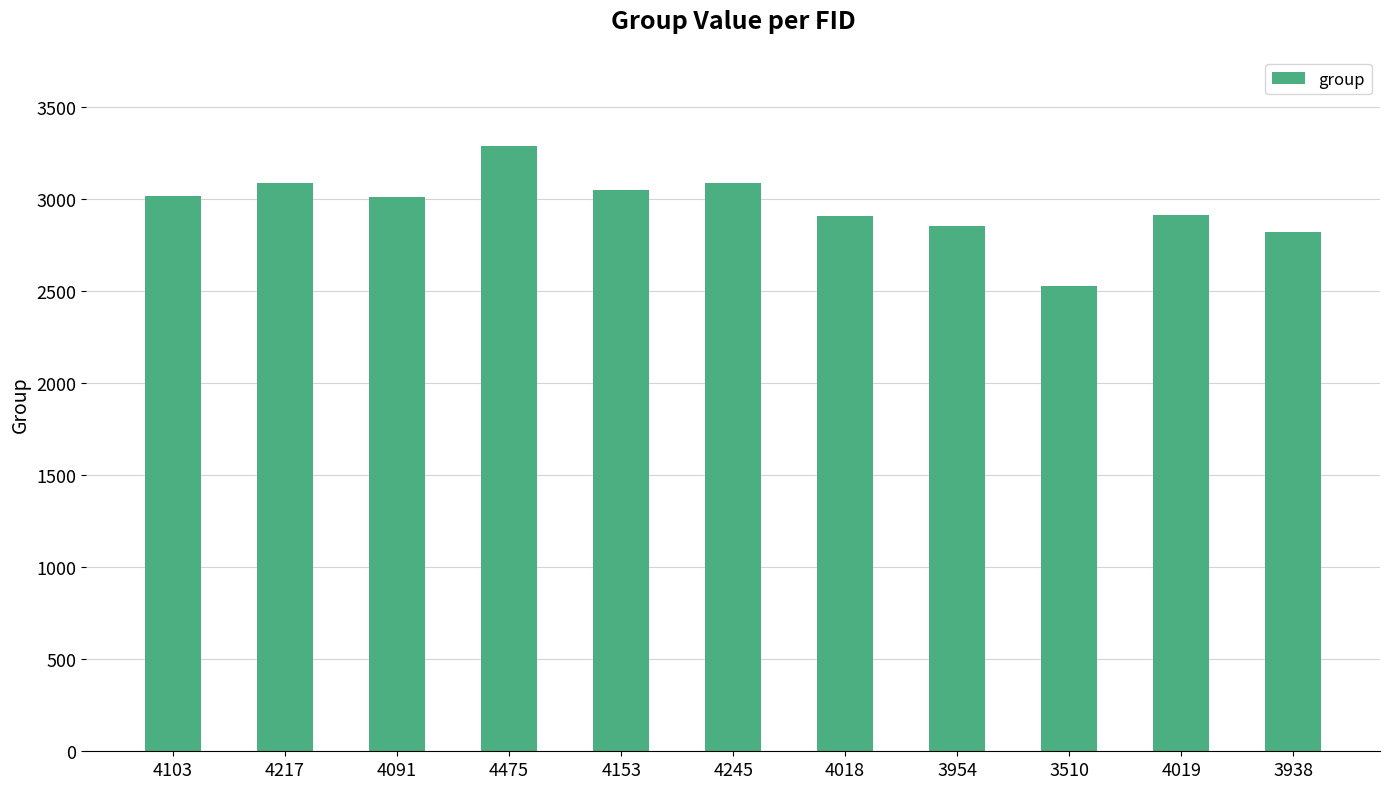

What is the greatest value displayed?

3285